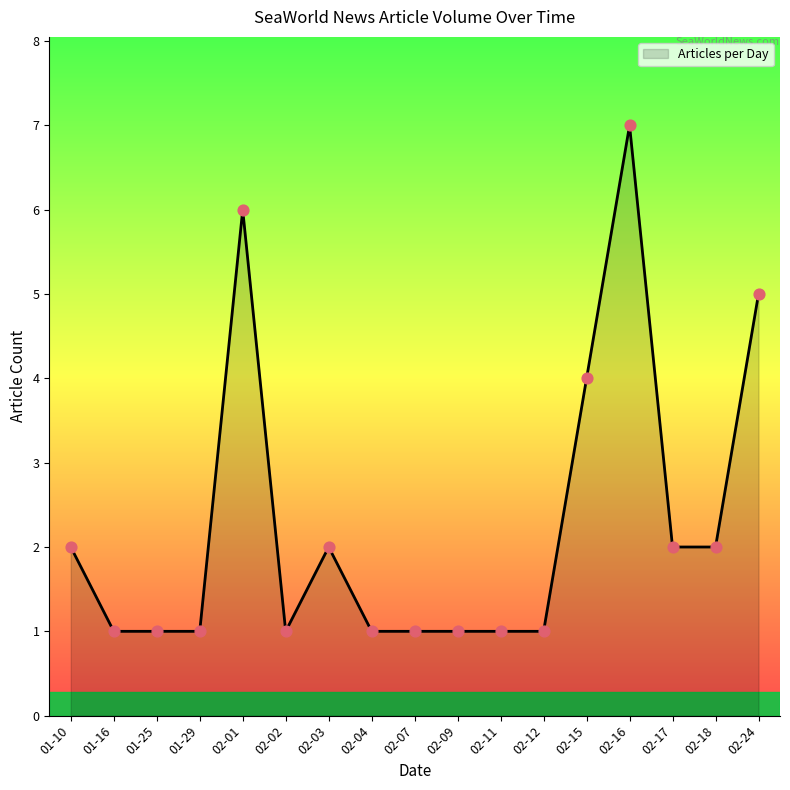

What is the change in value from 02-01 to 02-02?

-5